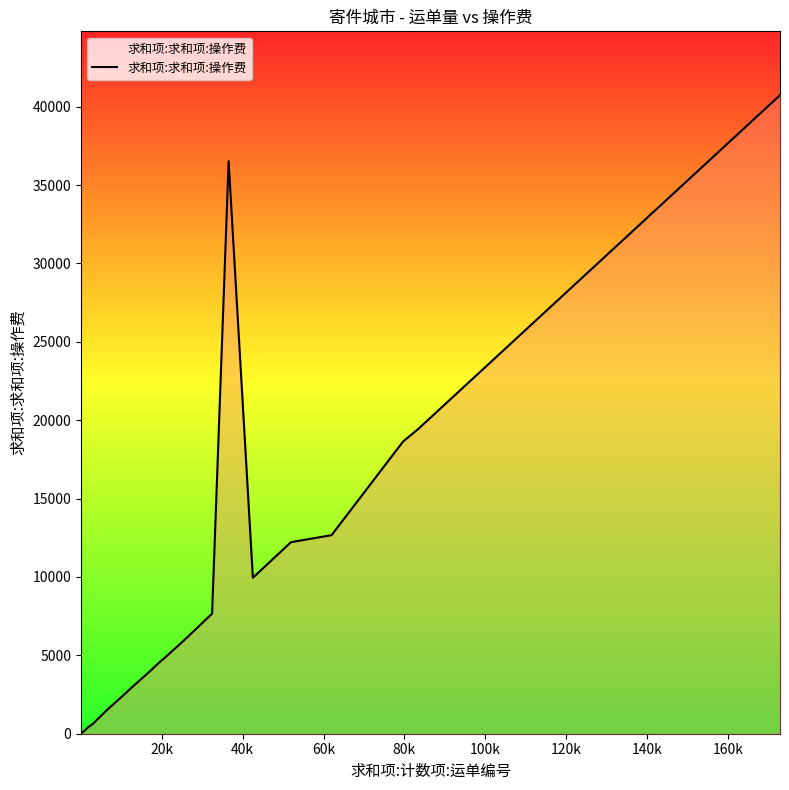

What is the maximum value shown in the chart?

40730.3